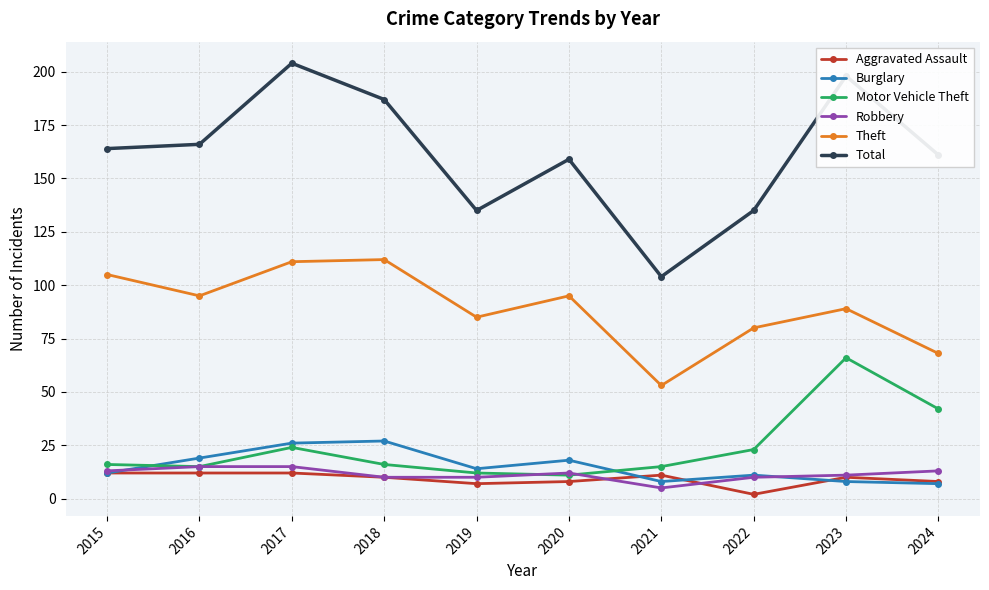

Which series has the widest spread of values?

Total